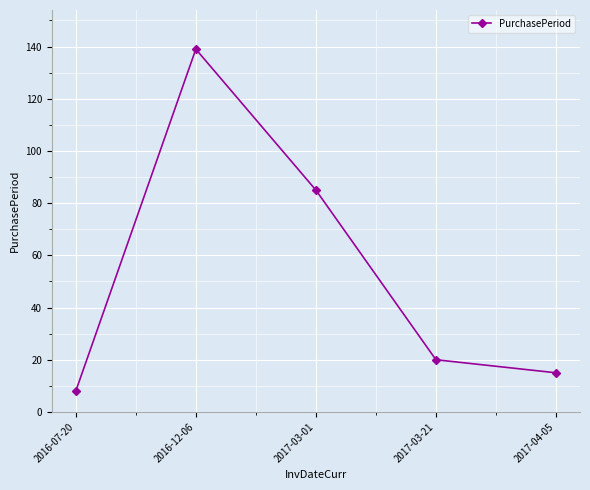

At which category does the chart reach its peak across all series?

2016-12-06